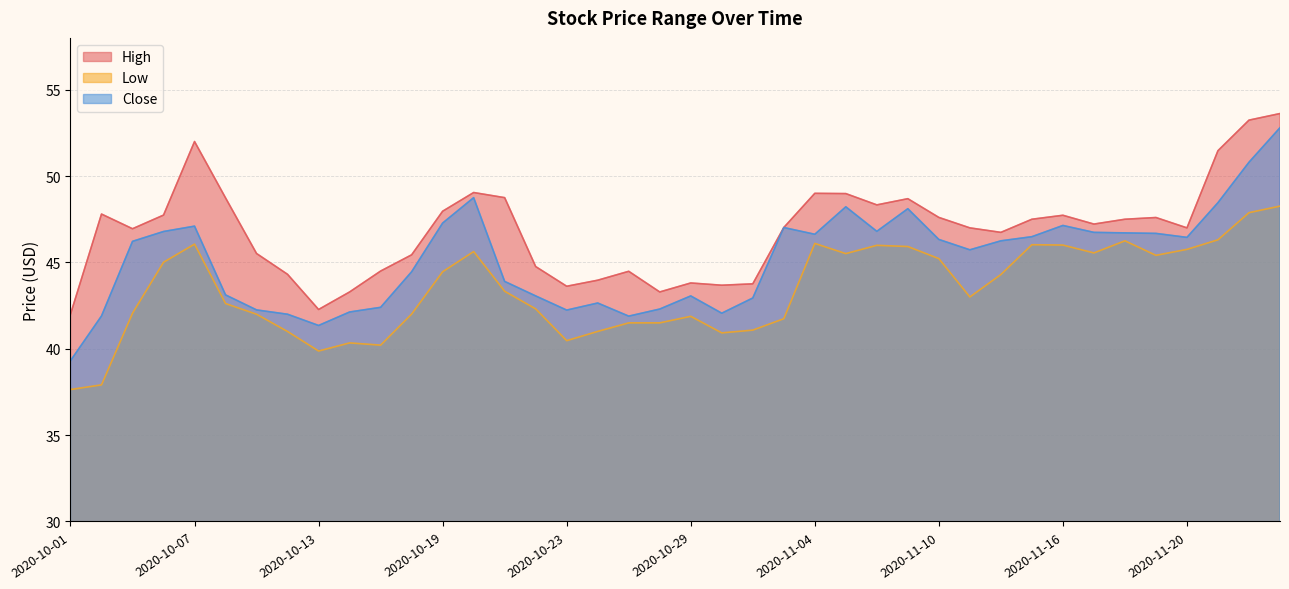

At which category is the sum across all series the highest?

2020-11-25